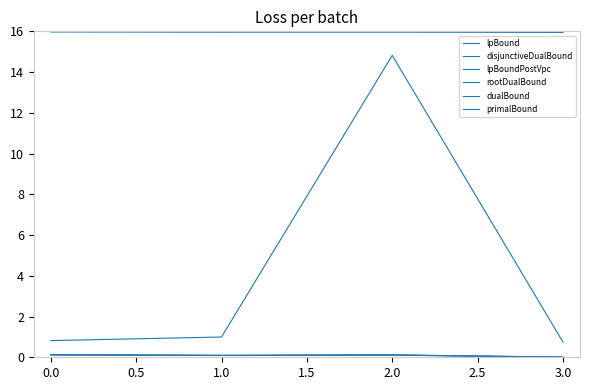

Is this an area chart (filled region under the line)?

No